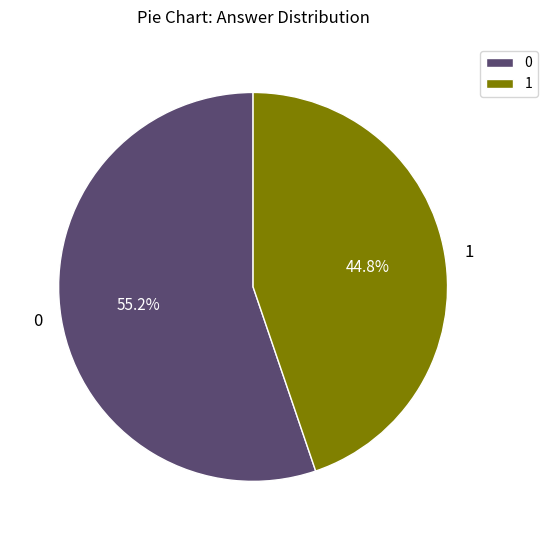

To the nearest percent, what is the difference between the largest and smallest slice percentages?

10%